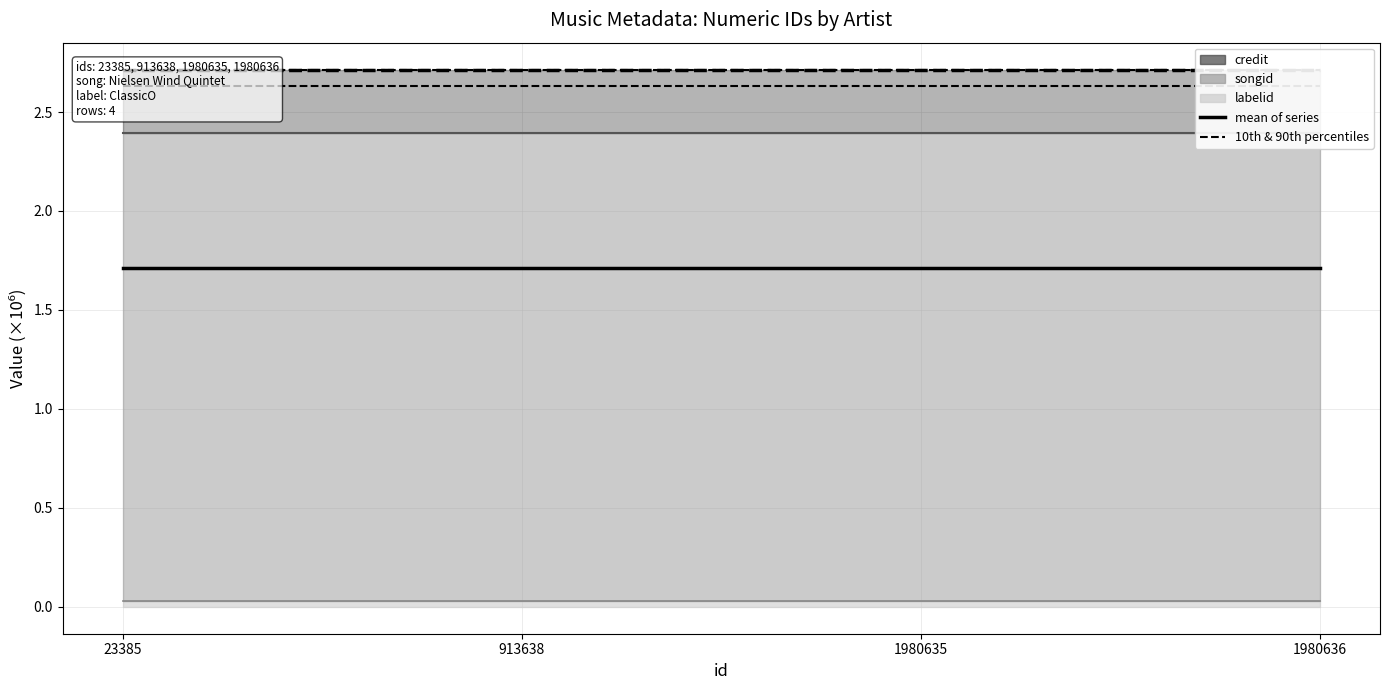

What is the total value across all series at 913638?

4.3